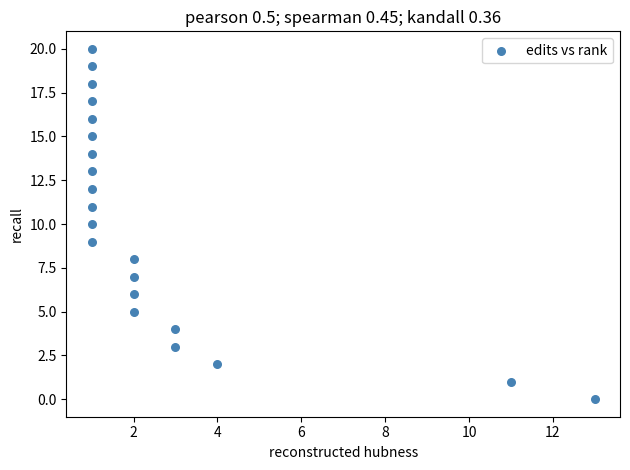

What is the range of X values (max minus min)?

12